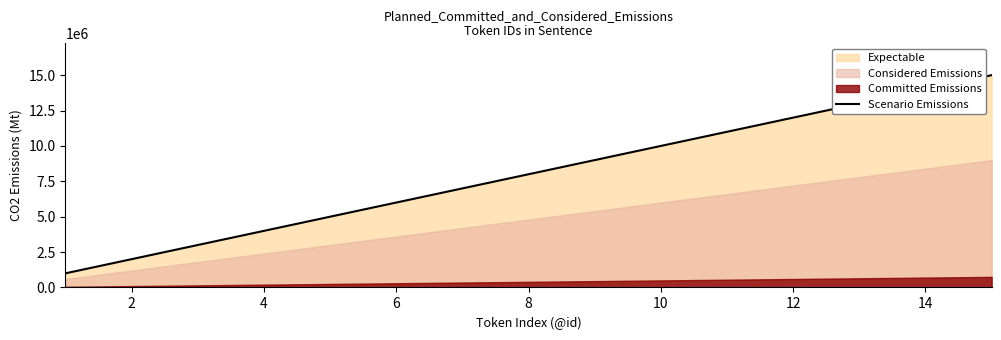

What is the difference between the maximum and minimum values?

14000000